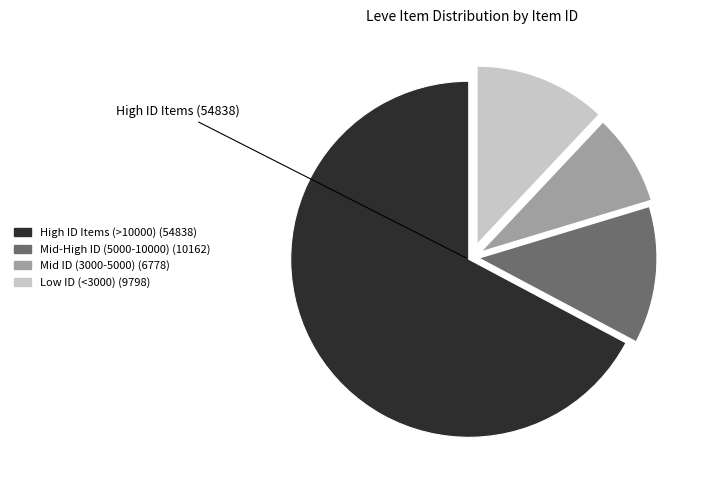

Does any single category account for the majority?

Yes